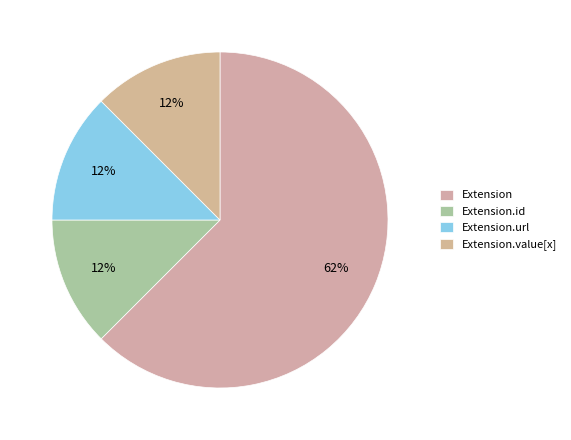

Does any single category account for the majority?

Yes